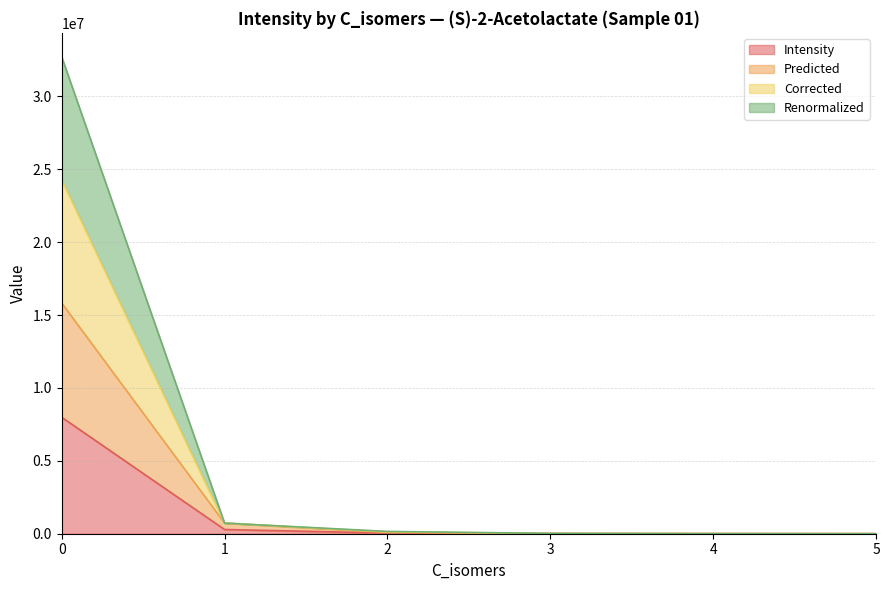

What is the maximum value for Intensity?

7989221.8